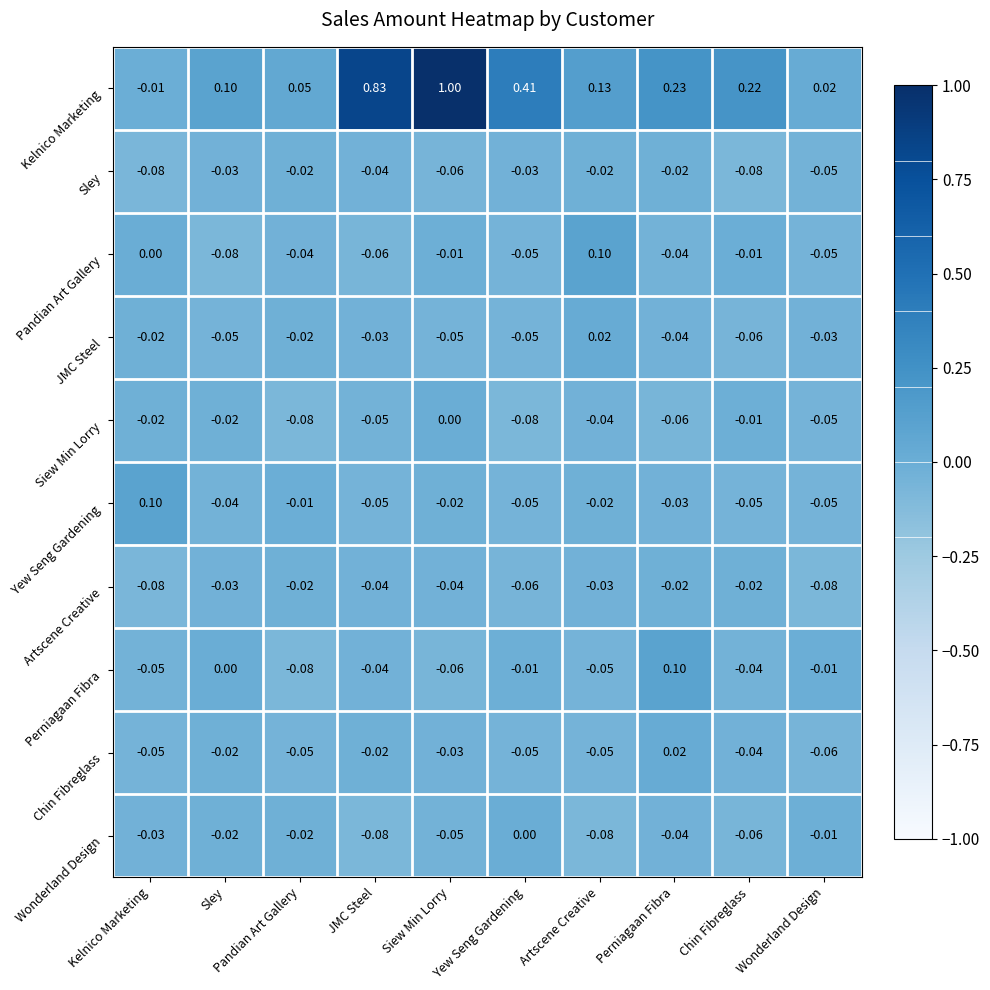

Which series has the largest range (max minus min)?

Kelnico Marketing